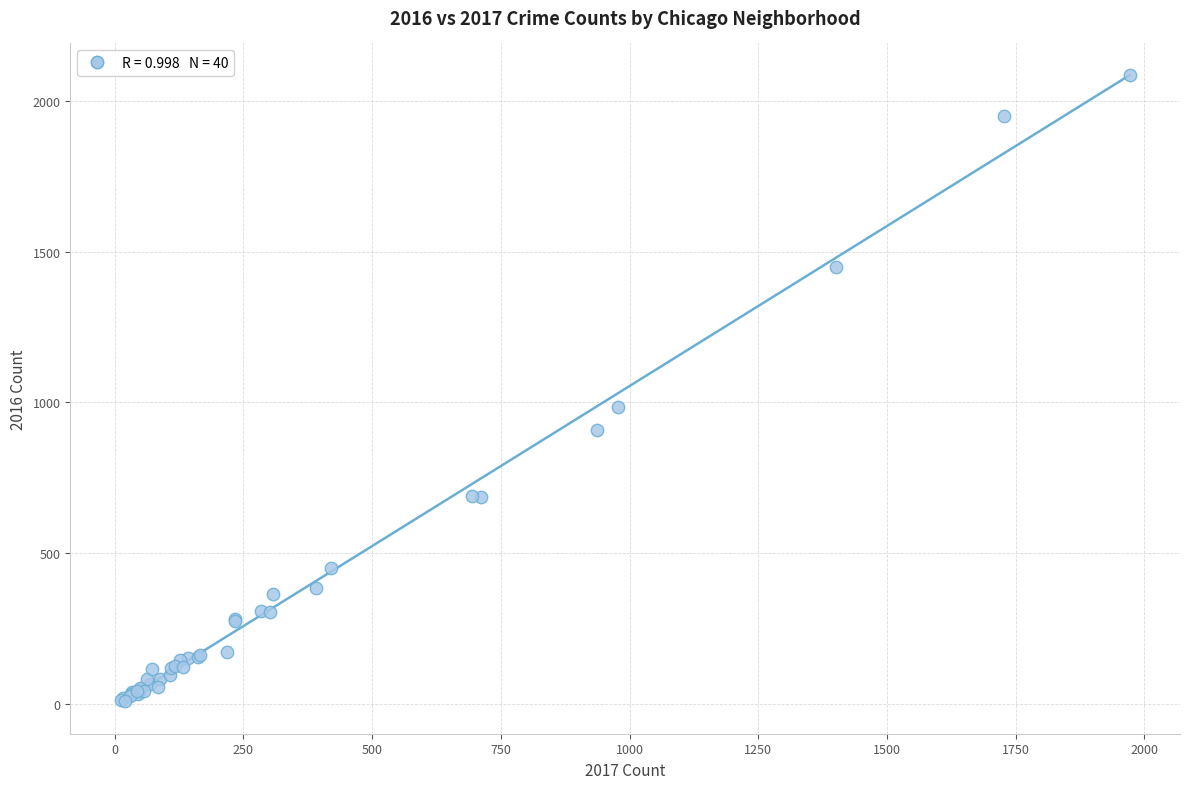

What Y value in the scatter plot is closest to 1048?

983